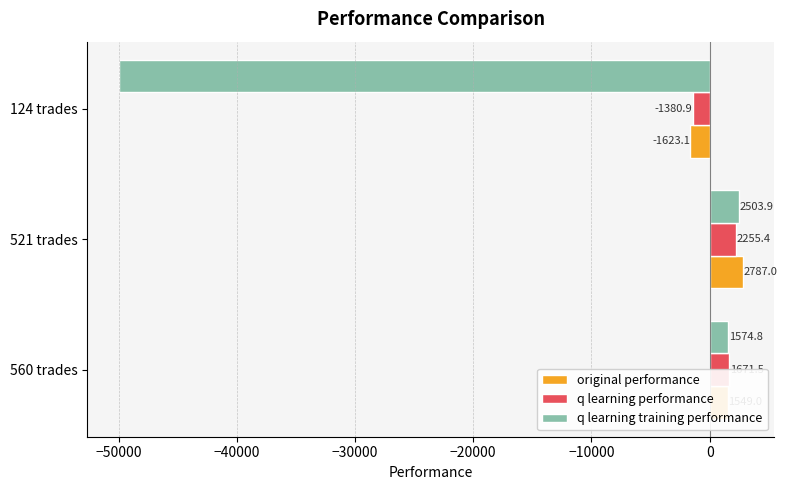

What is the difference between the q learning performance values at 124 trades and 521 trades?

3636.3